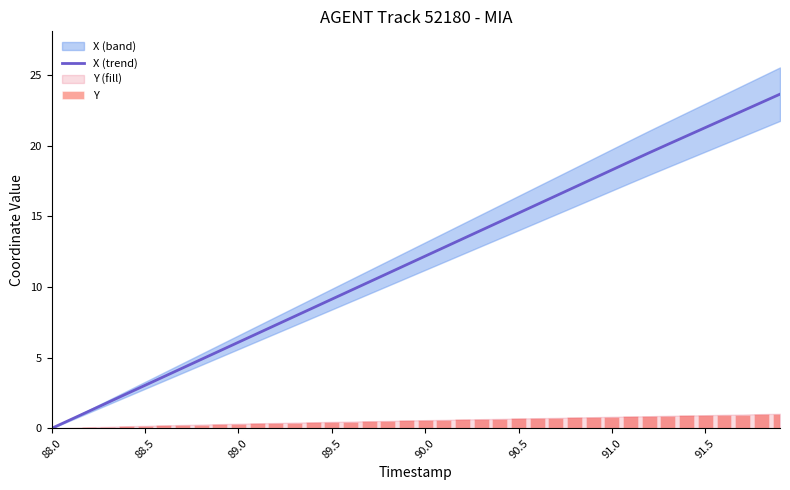

Which category has the lowest value in the X (trend) series?

88.0